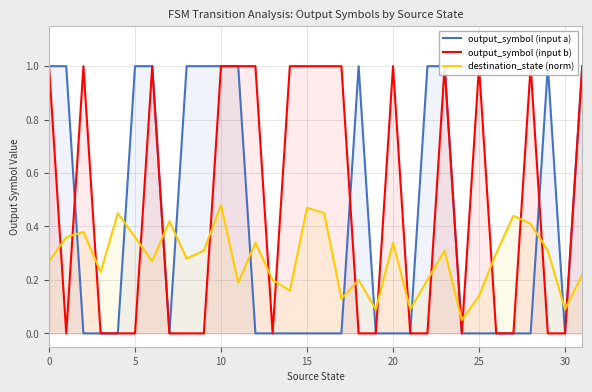

Reading left to right, what are all the values shown in this chart?

output_symbol (input a): 1.0	1.0	0.0	0.0	0.0	1.0	1.0	0.0	1.0	1.0	1.0	1.0	0.0	0.0	0.0	0.0	0.0	0.0	1.0	0.0	0.0	0.0	1.0	1.0	0.0	0.0	0.0	0.0	0.0	1.0	0.0	1.0
output_symbol (input b): 1.0	0.0	1.0	0.0	0.0	0.0	1.0	0.0	0.0	0.0	1.0	1.0	1.0	0.0	1.0	1.0	1.0	1.0	0.0	0.0	1.0	0.0	0.0	1.0	0.0	1.0	0.0	0.0	1.0	0.0	0.0	1.0
destination_state (norm): 0.3	0.4	0.4	0.2	0.5	0.4	0.3	0.4	0.3	0.3	0.5	0.2	0.3	0.2	0.2	0.5	0.5	0.1	0.2	0.1	0.3	0.1	0.2	0.3	0.1	0.1	0.3	0.4	0.4	0.3	0.1	0.2